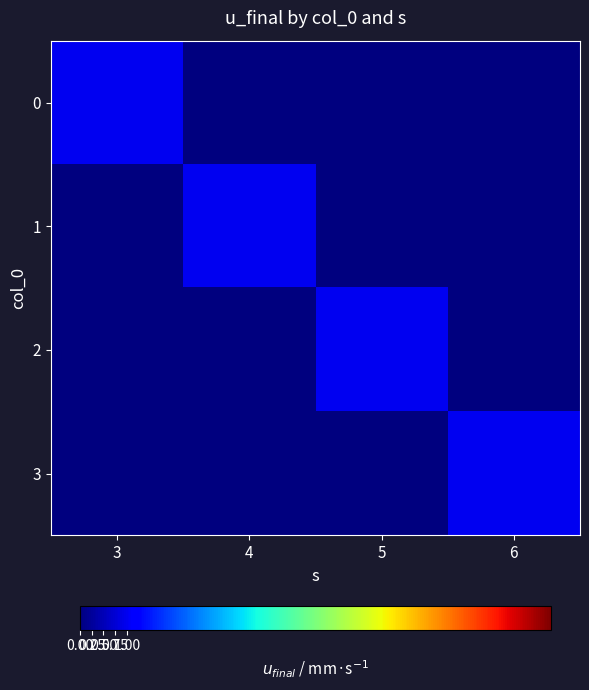

What is the total value across all series at 6?

1